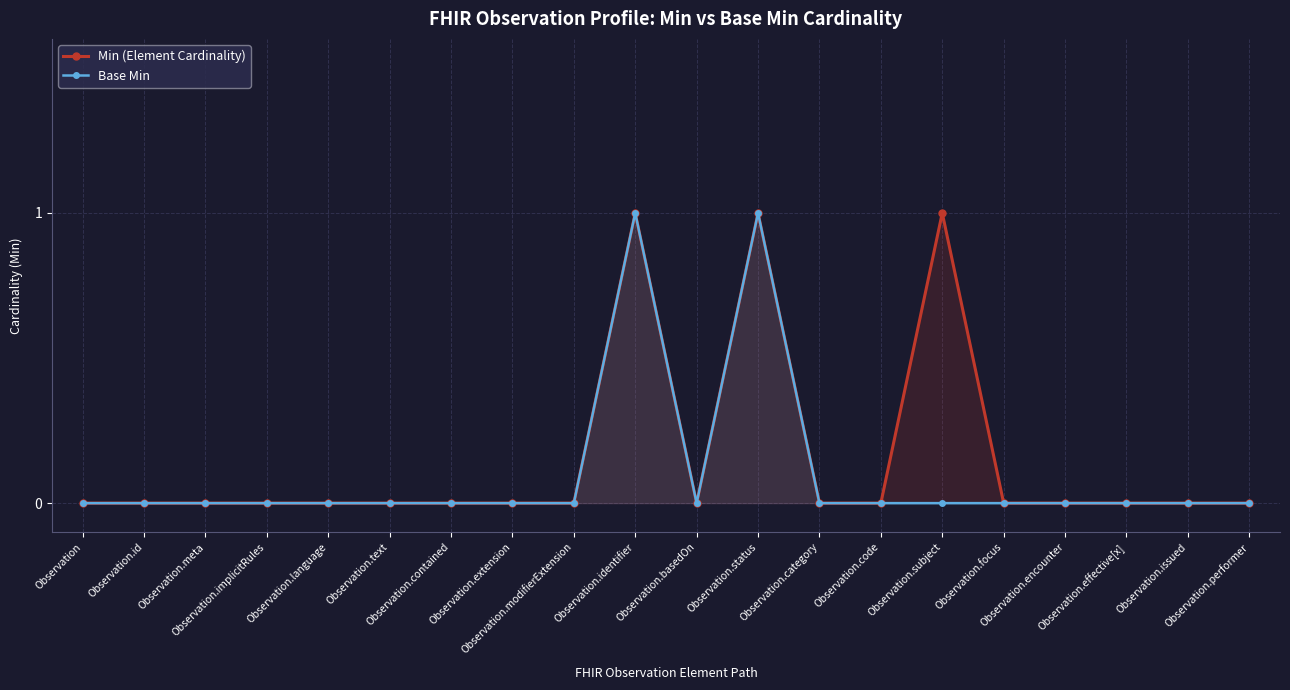

True or false: Min (Element Cardinality) and Base Min cross at least once.

False